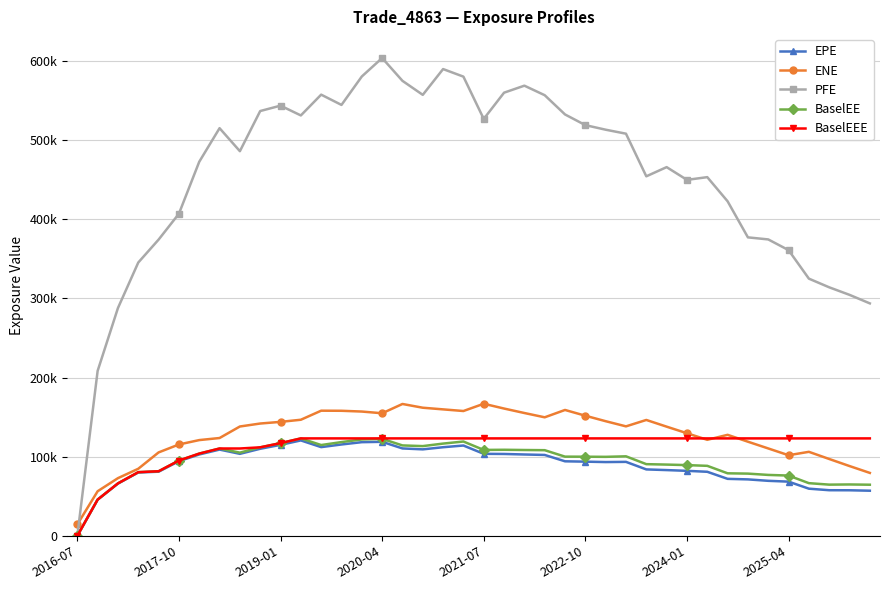

Which series has the widest spread of values?

PFE